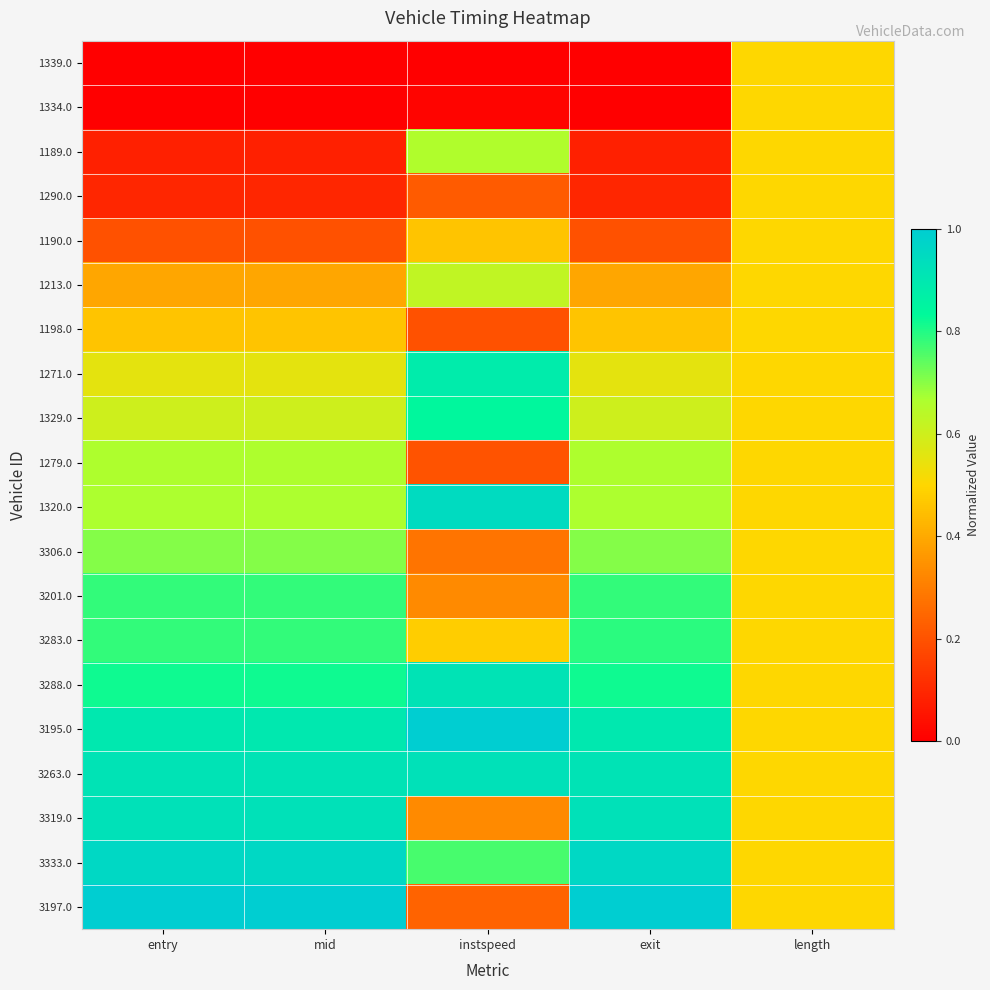

At mid, list the series in order from largest to smallest.

3197.0, 3333.0, 3319.0, 3263.0, 3195.0, 3288.0, 3283.0, 3201.0, 3306.0, 1320.0, 1279.0, 1329.0, 1271.0, 1198.0, 1213.0, 1190.0, 1290.0, 1189.0, 1334.0, 1339.0